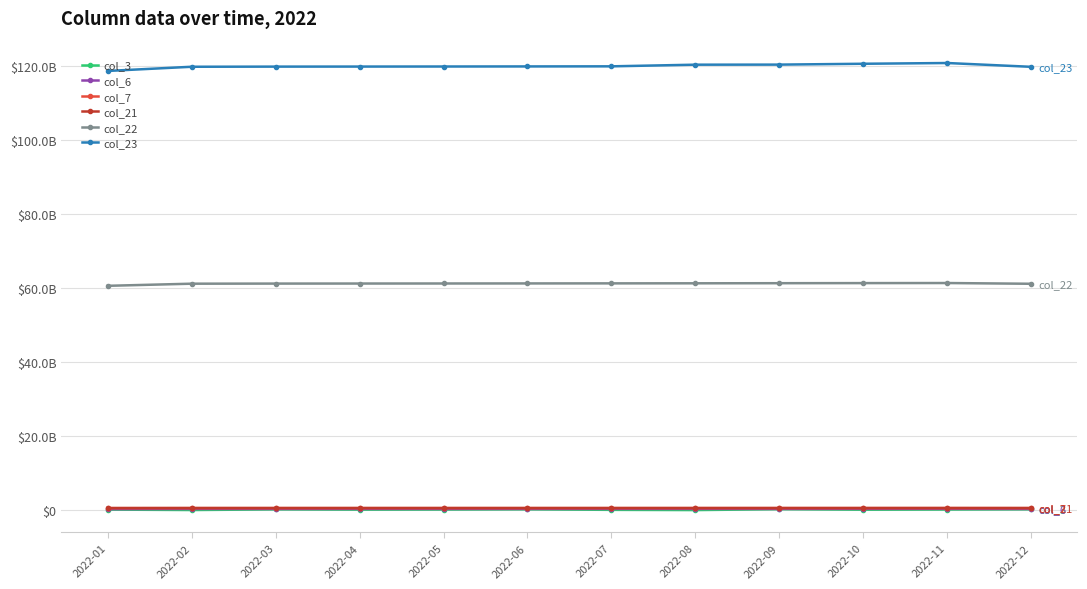

Rank the series at 2022-10 from highest to lowest value.

col_23, col_22, col_7, col_21, col_6, col_3